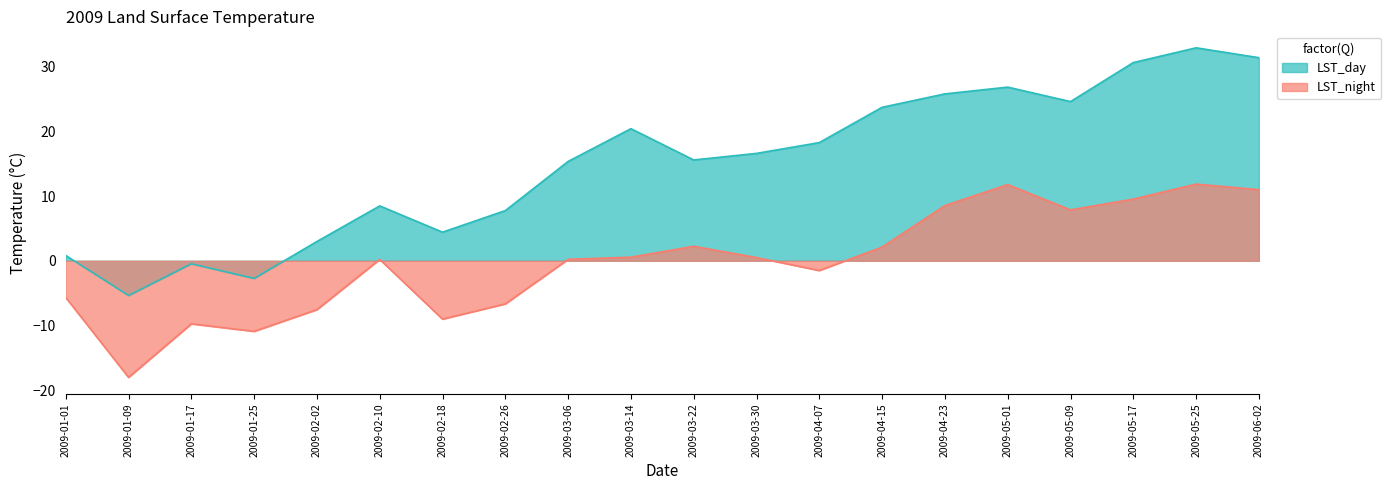

Which series has the largest total across all categories?

LST_day